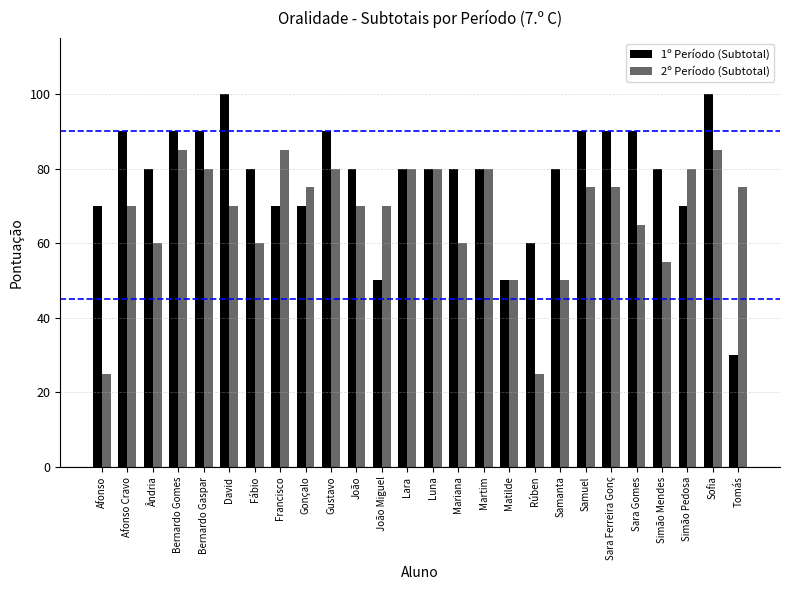

What is the maximum value for 1º Período (Subtotal)?

100